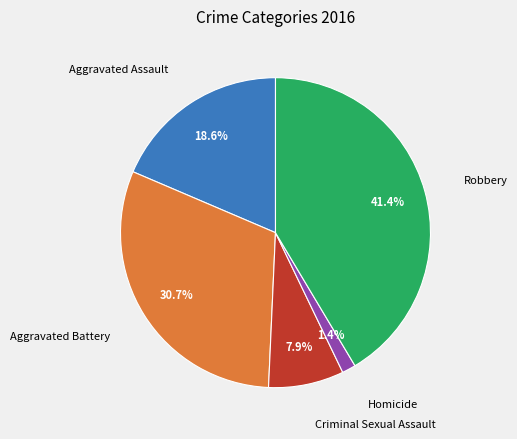

To the nearest percent, what is the average slice percentage?

20%